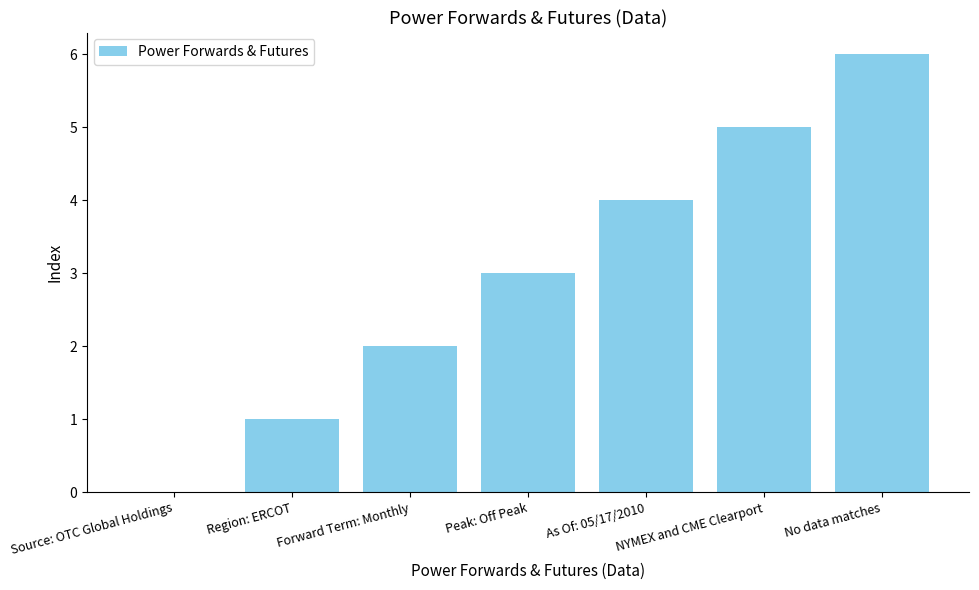

Reading left to right, extract all data points from this chart.

Source: OTC Global Holdings=0	Region: ERCOT=1	Forward Term: Monthly=2	Peak: Off Peak=3	As Of: 05/17/2010=4	NYMEX and CME Clearport=5	No data matches=6